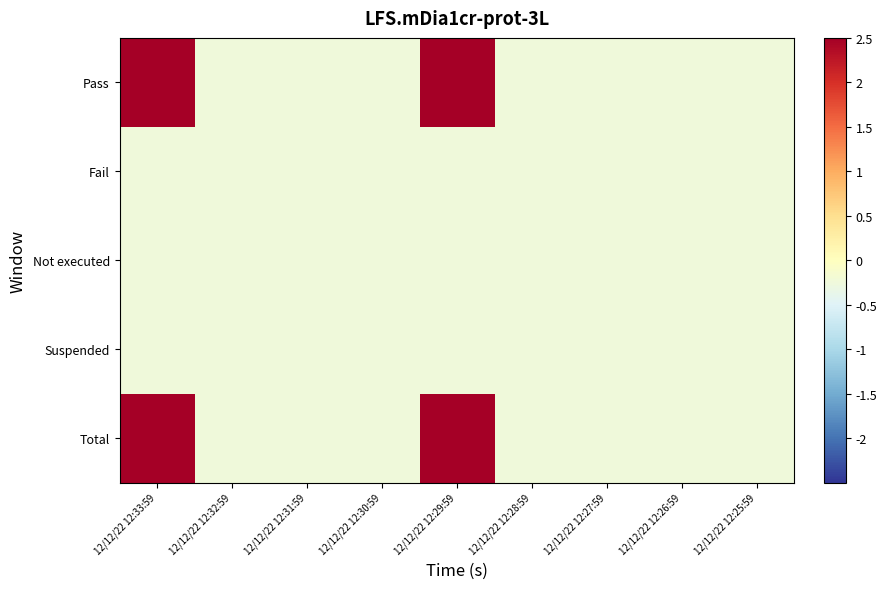

Between 12/12/22 12:29:59 and 12/12/22 12:28:59, which is larger?

12/12/22 12:29:59